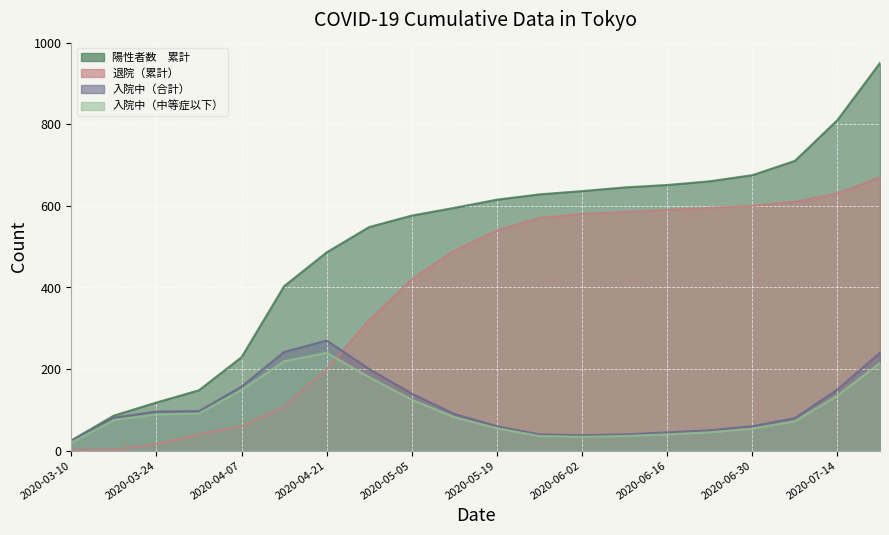

Where is the first local minimum for 入院中（合計）?

2020-06-02